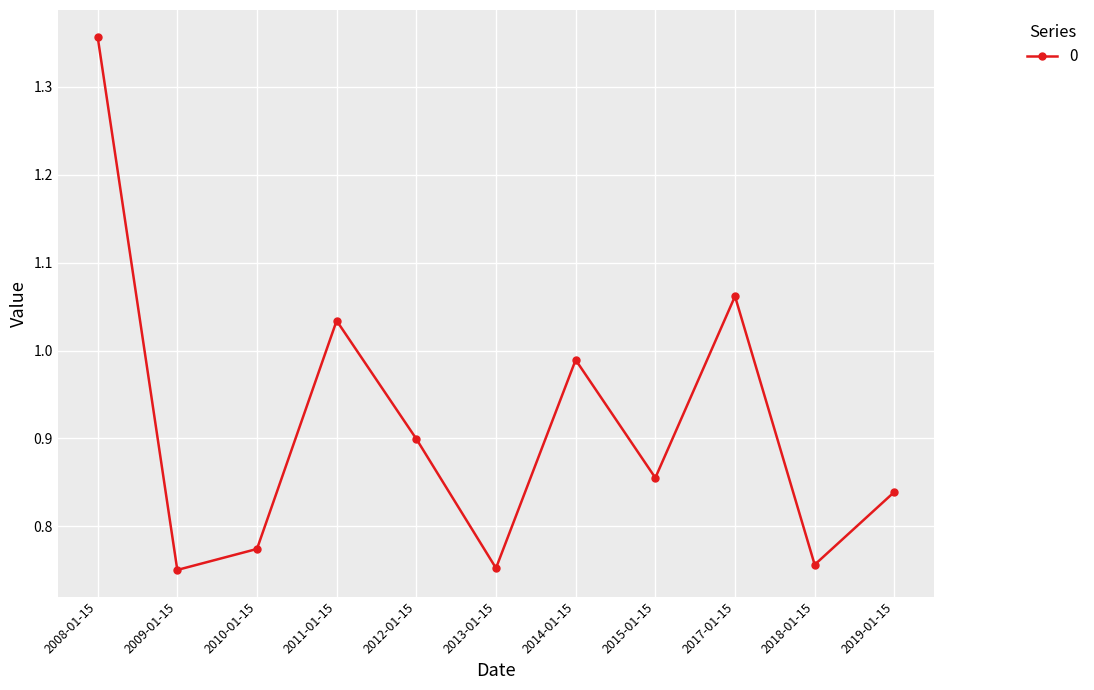

What position from the right is 2012-01-15?

7